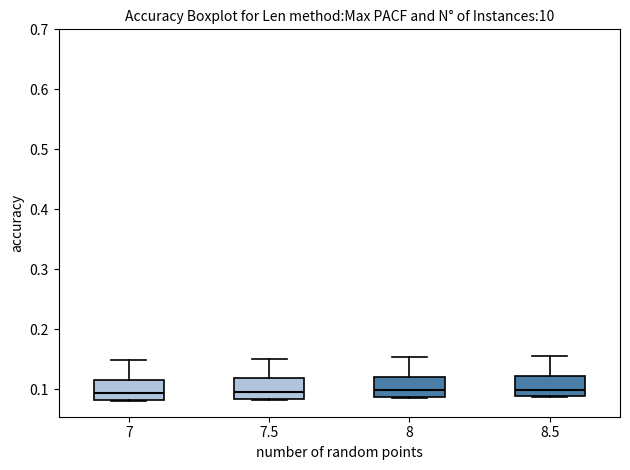

Where does the upper whisker of the box at x = 8.5 end on the y-axis? The values are not printed on the chart, so give them approximately, as read against the axis.

0.16